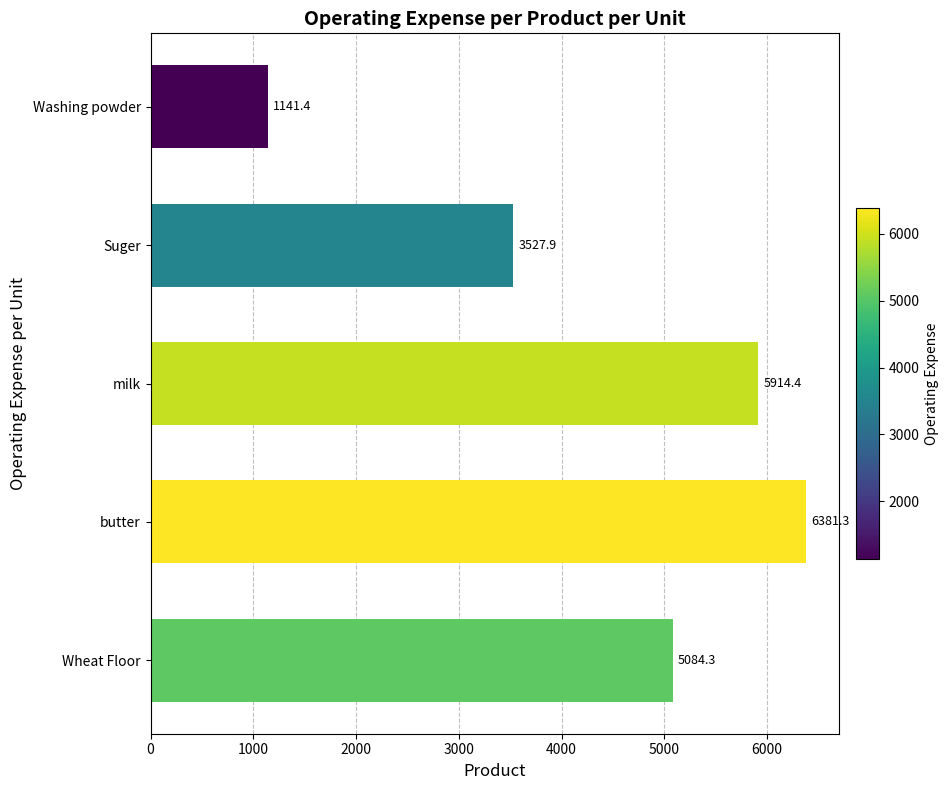

What is the greatest value displayed?

6381.3